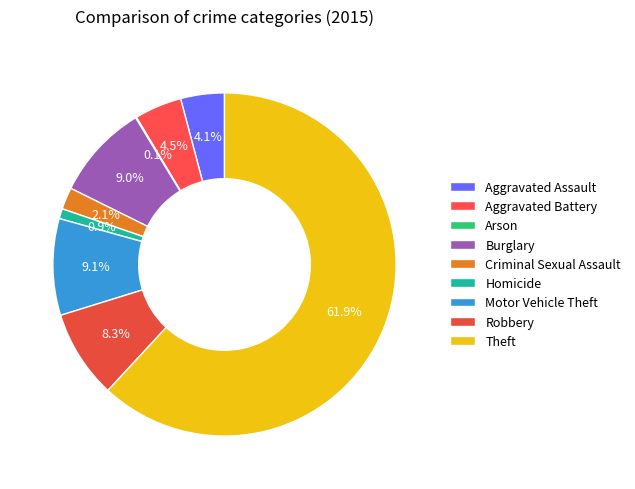

The Theft slice represents 62% of the pie. True or false?

True